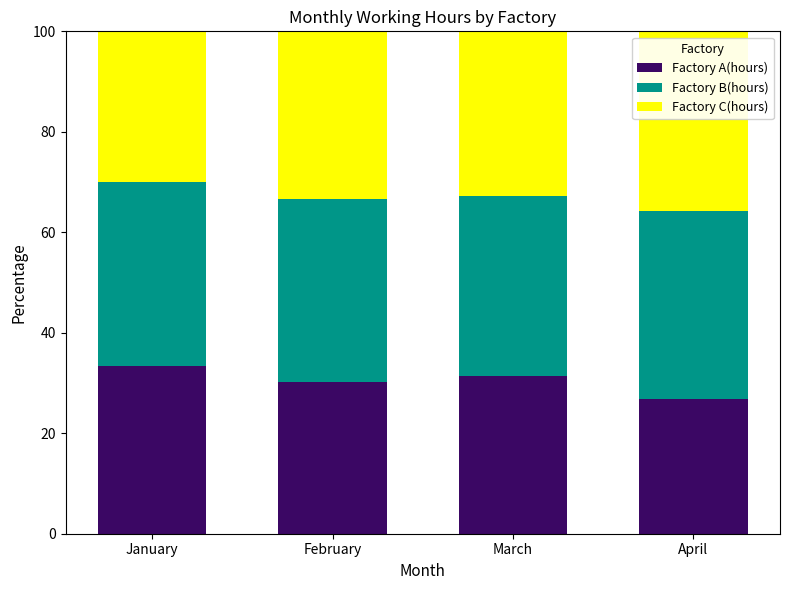

How many bars are there in total?

4